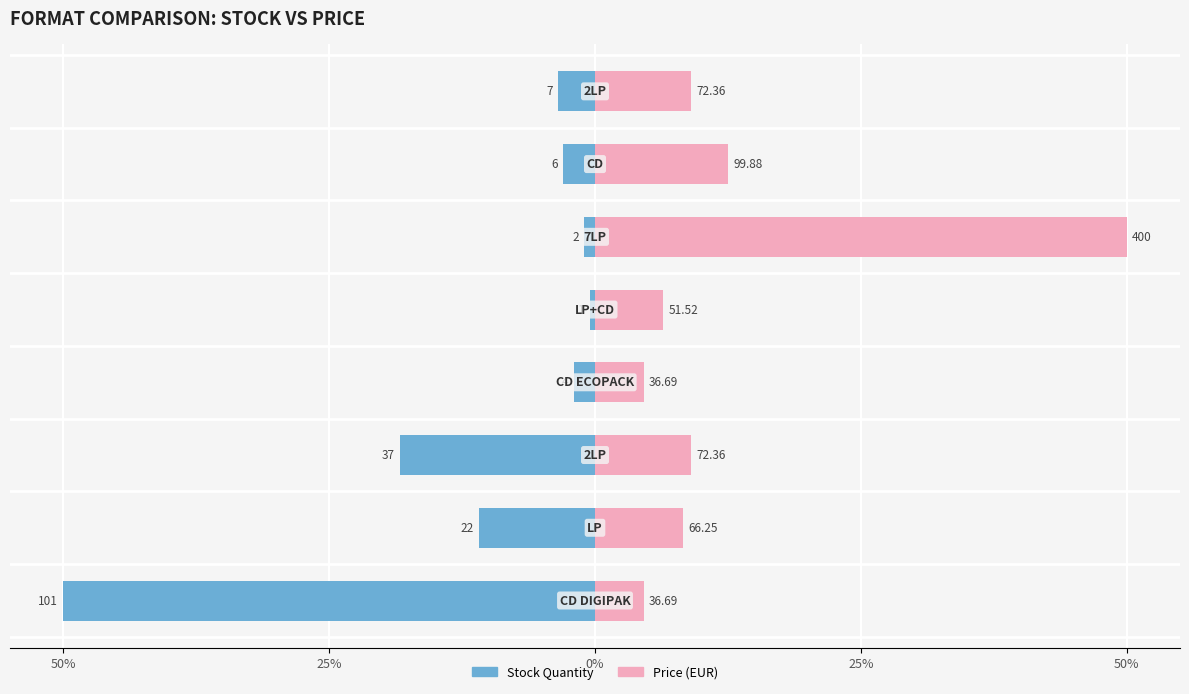

The Stock Quantity series shows -1.0 at 5. True or false?

True